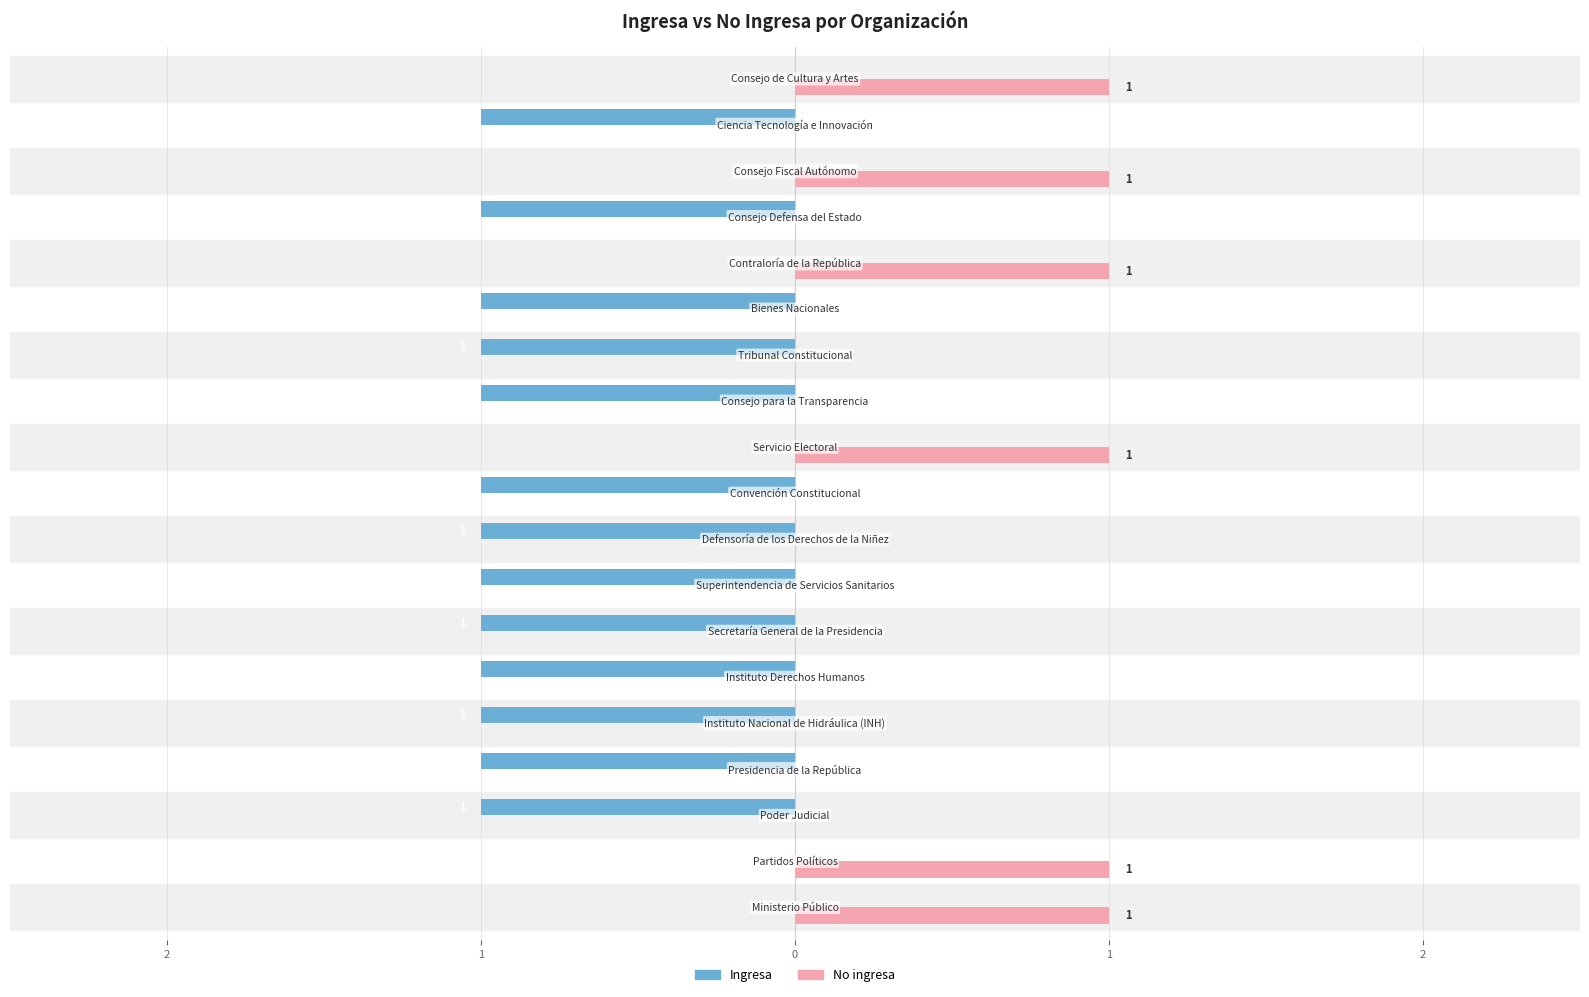

What are all the series names shown in the legend?

Ingresa, No ingresa